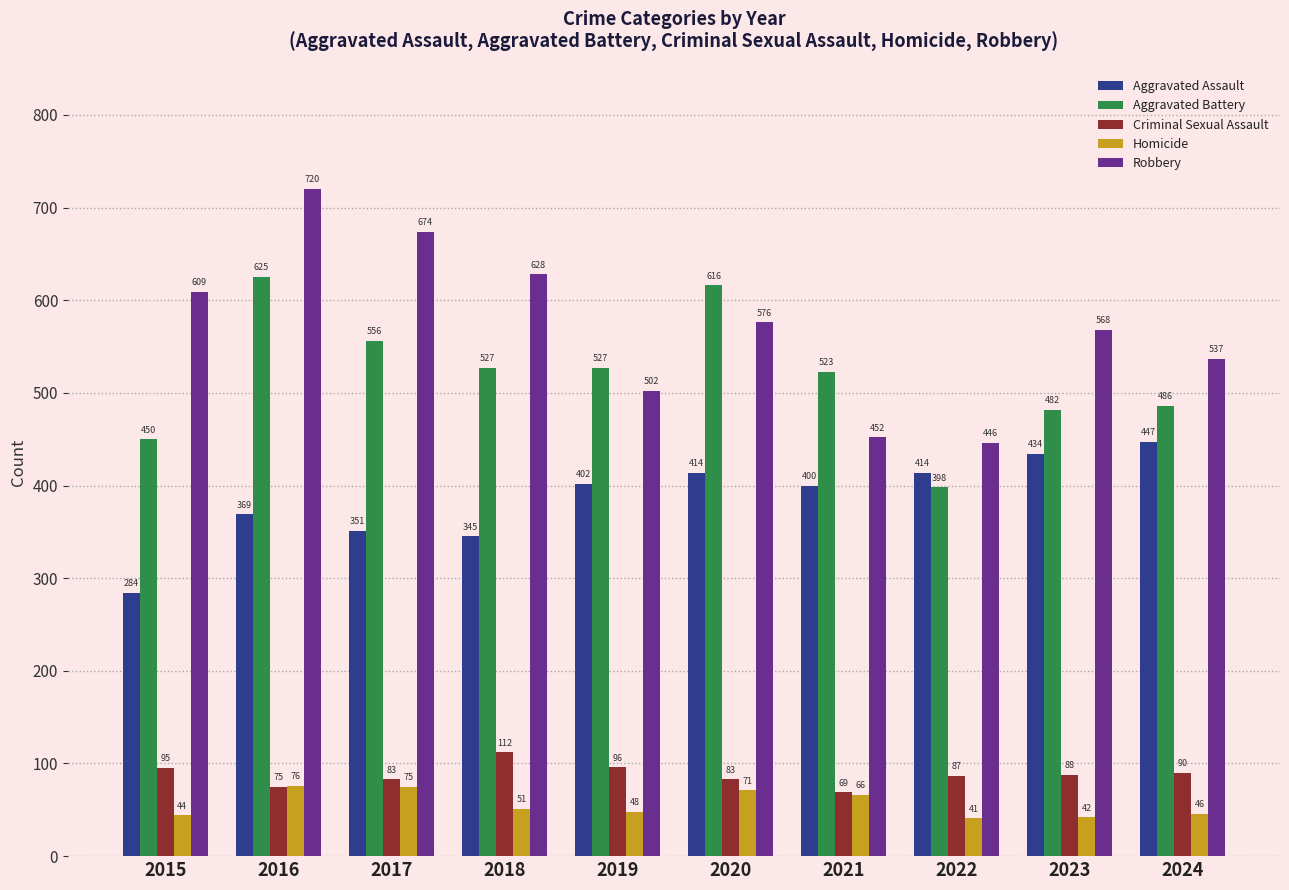

Is the value of Aggravated Assault at 2023 greater than the value of Criminal Sexual Assault at 2020?

Yes